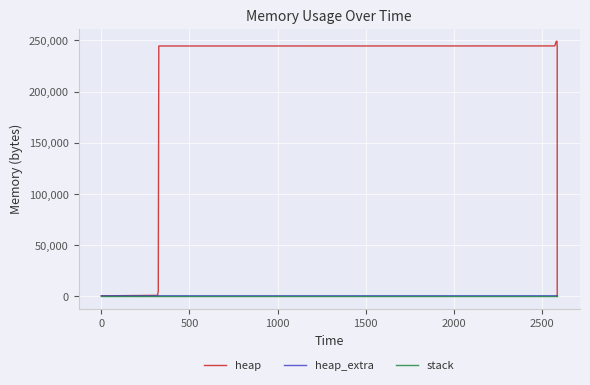

At which label is heap_extra closest to 36?

1000